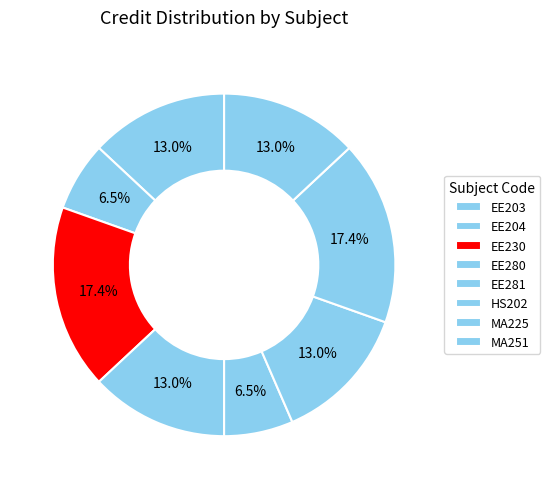

What is the change in value from MA225 to MA251?

-2